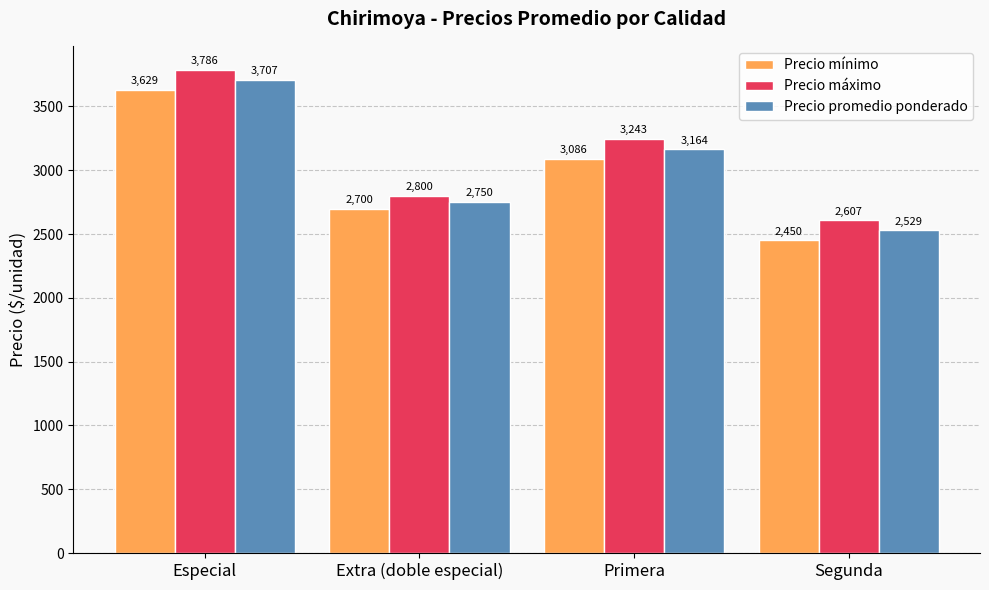

What is the approximate value of Precio máximo at Especial, to the nearest 50?

3800